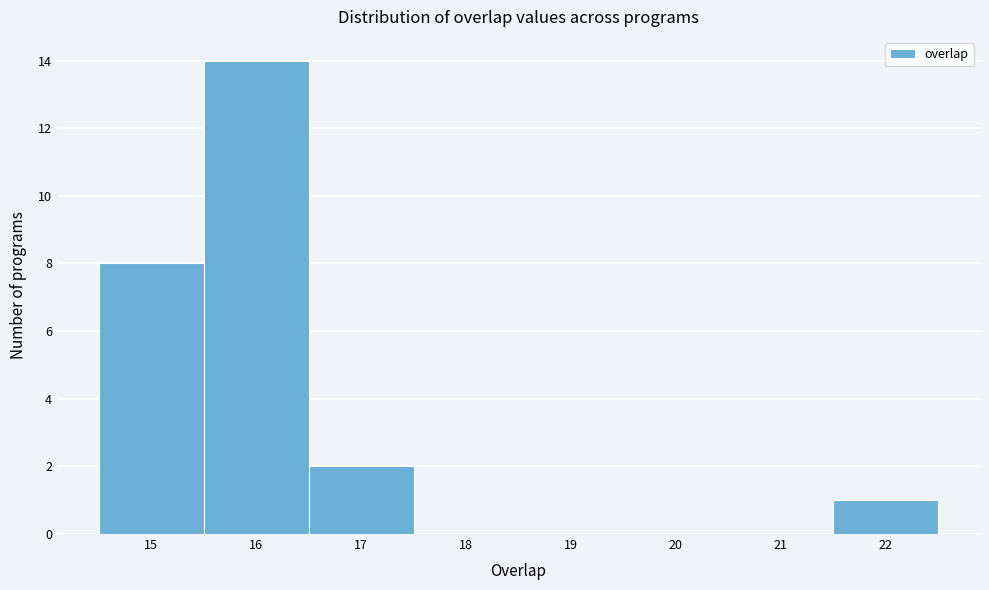

Reading left to right, transcribe this chart: for each bar, give the range it covers on the x-axis and its height. The values are not printed on the chart, so give them approximately, as read against the axis.

14.5 to 15.5: 8
15.5 to 16.5: 14
16.5 to 17.5: 2
17.5 to 18.5: 0
18.5 to 19.5: 0
19.5 to 20.5: 0
20.5 to 21.5: 0
21.5 to 22.5: 1